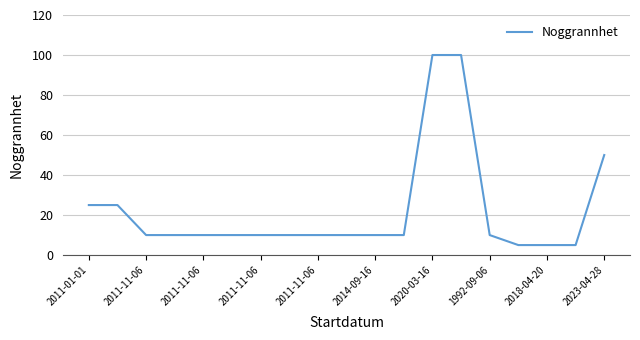

What is the smallest value displayed?

5